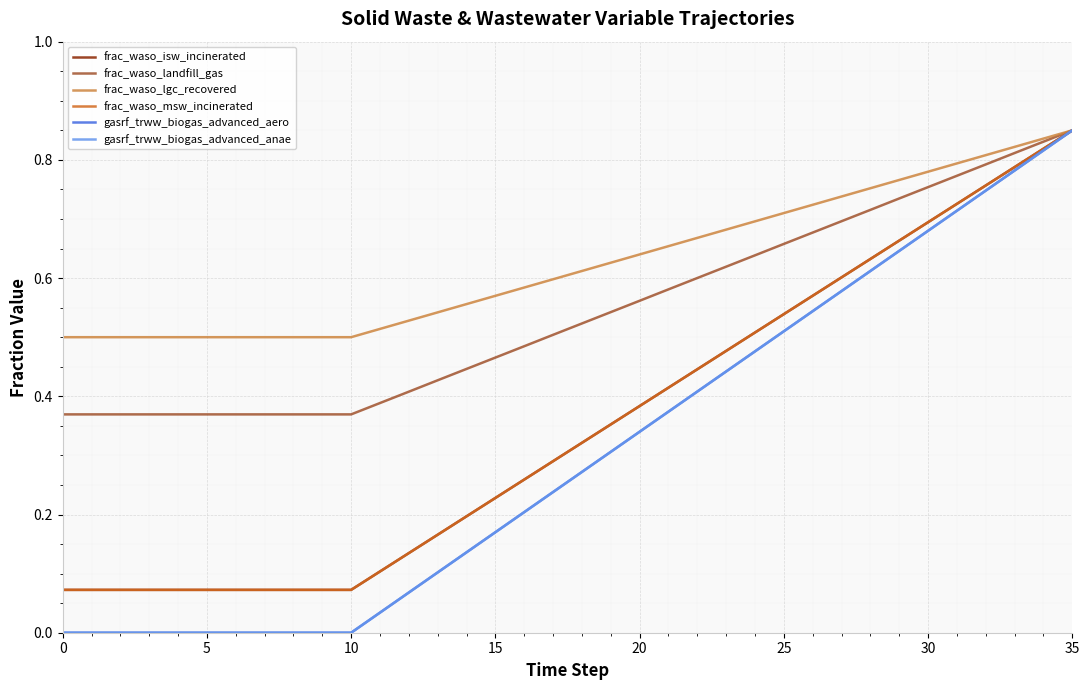

Is this an area chart (filled region under the line)?

No